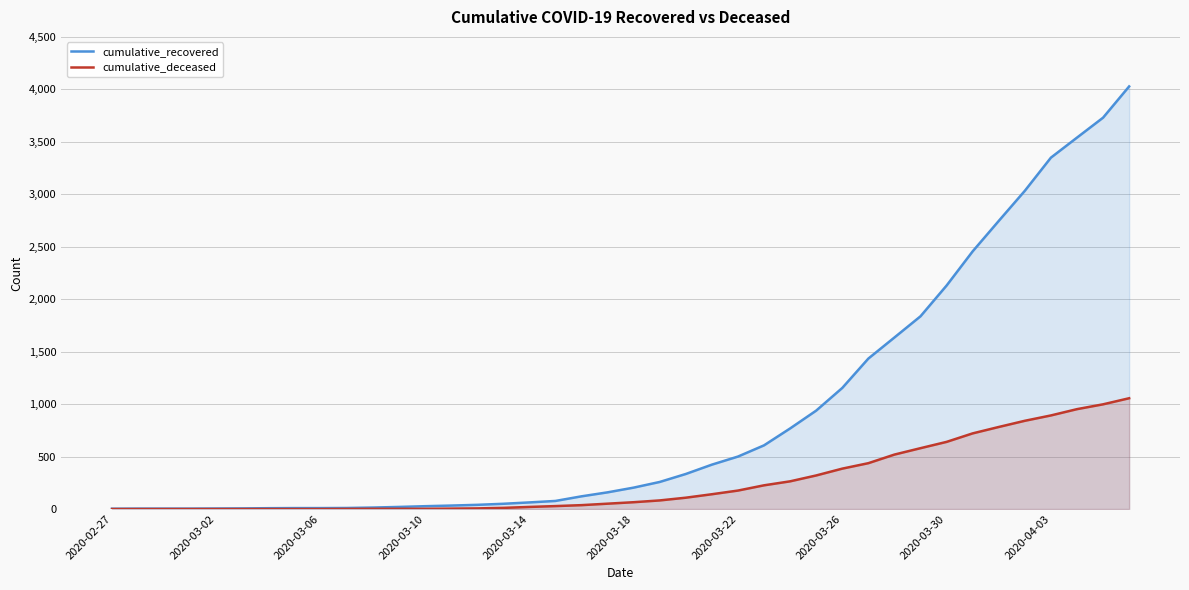

Which series has the largest range (max minus min)?

cumulative_recovered